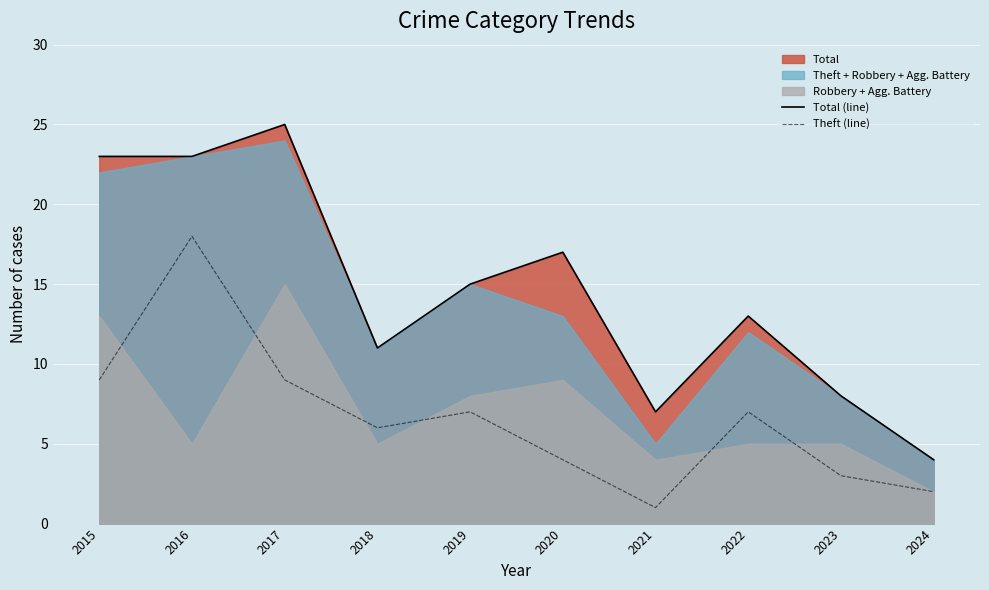

At which category is the sum across all series the highest?

2016